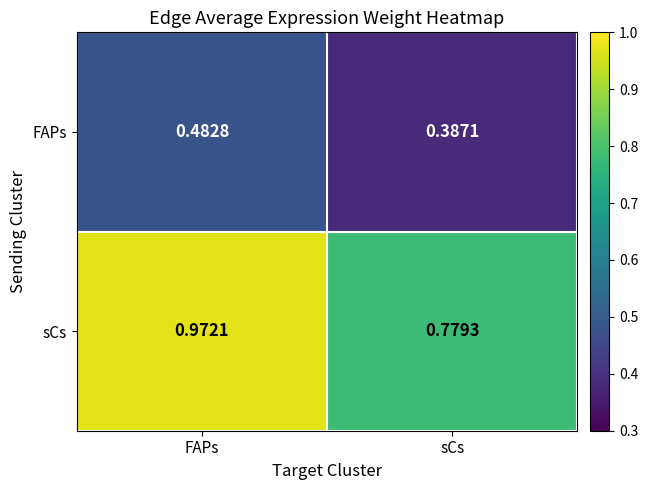

Where is sCs nearest to the value 0?

sCs